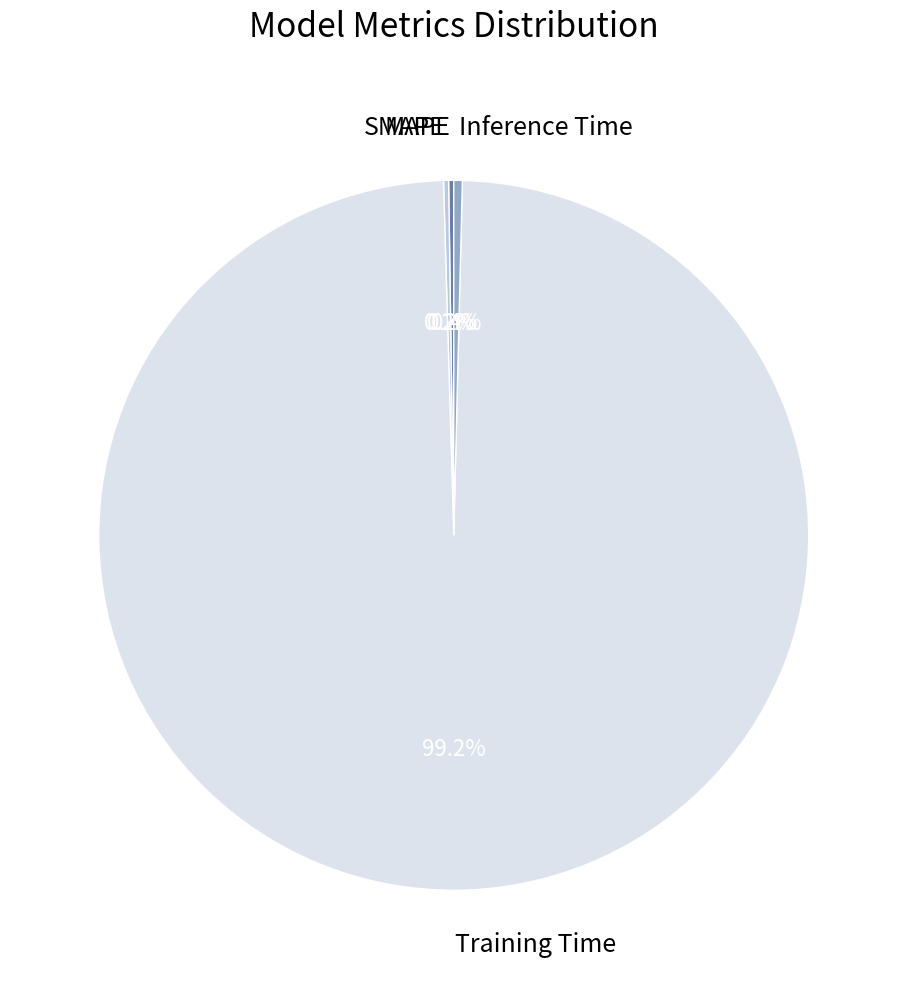

What is the largest slice in the pie chart?

Training Time